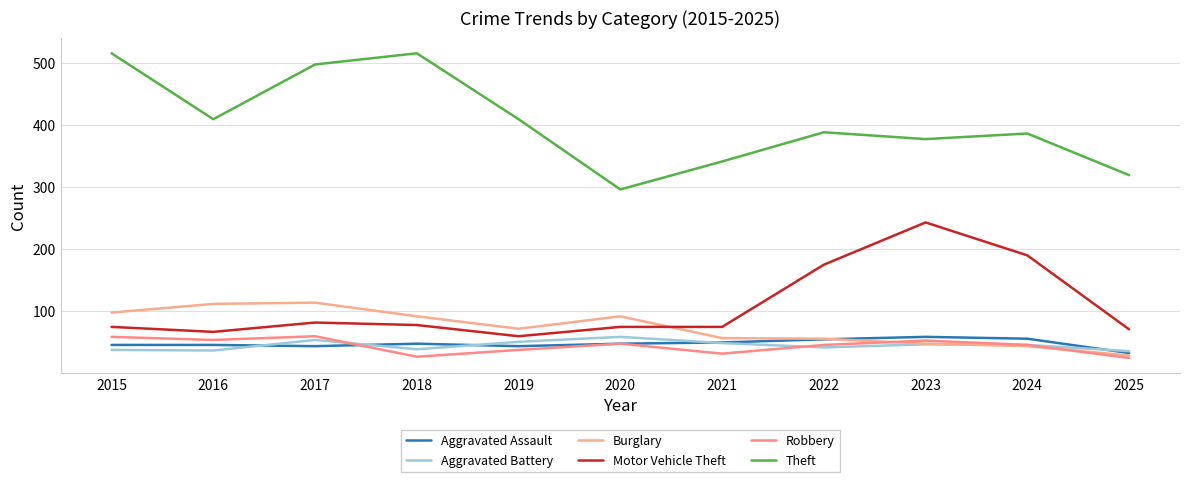

What is the difference between the highest and lowest values at 2019?

371